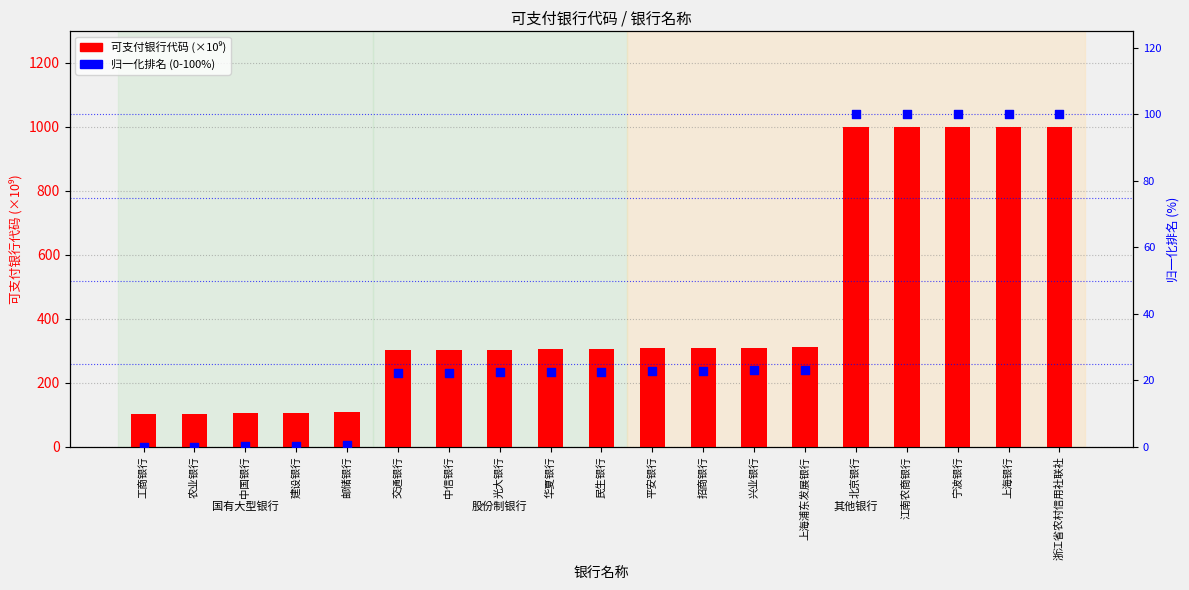

What is the total value across all series at 华夏银行?

327.5